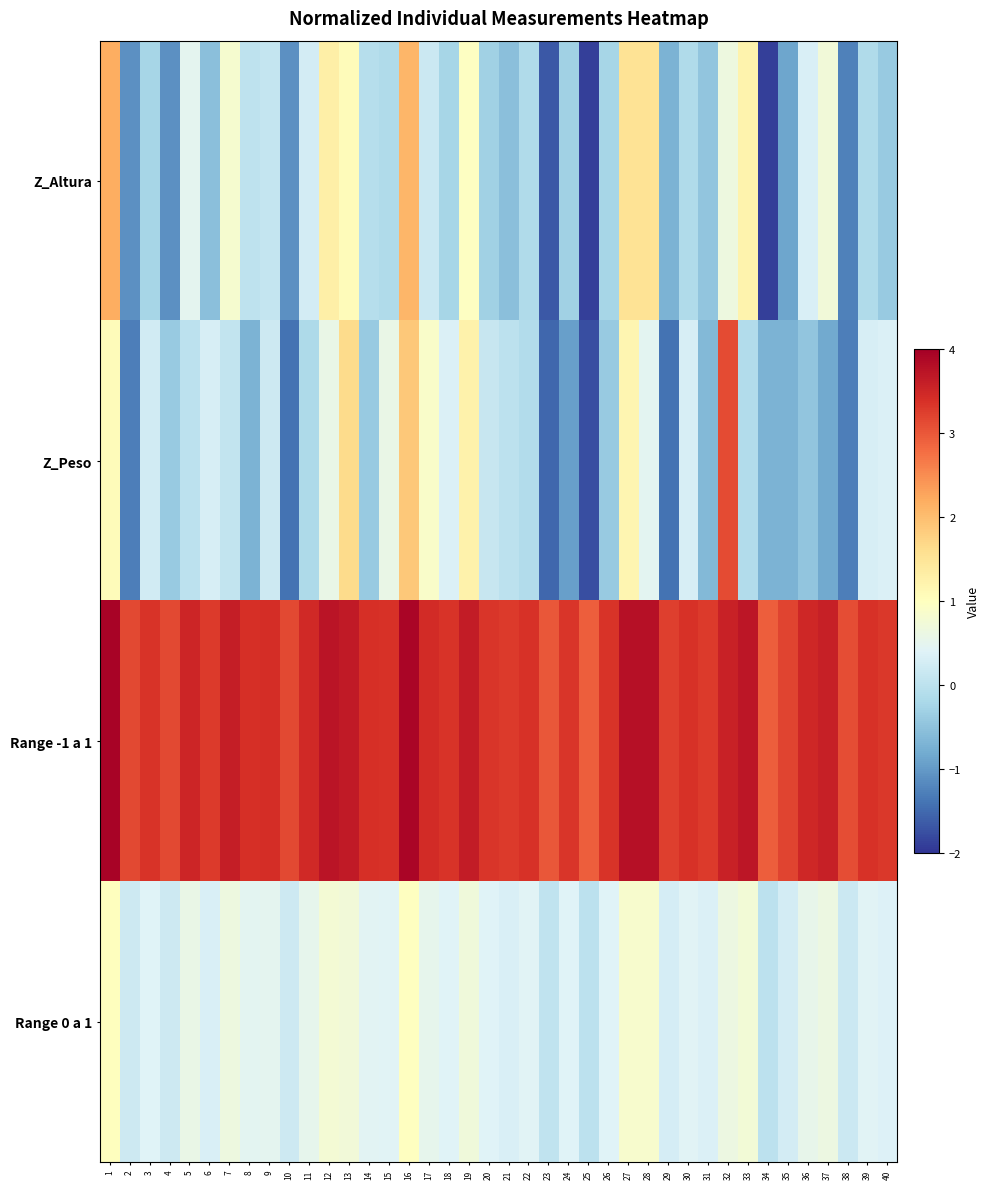

At which category is the sum across all series the highest?

16